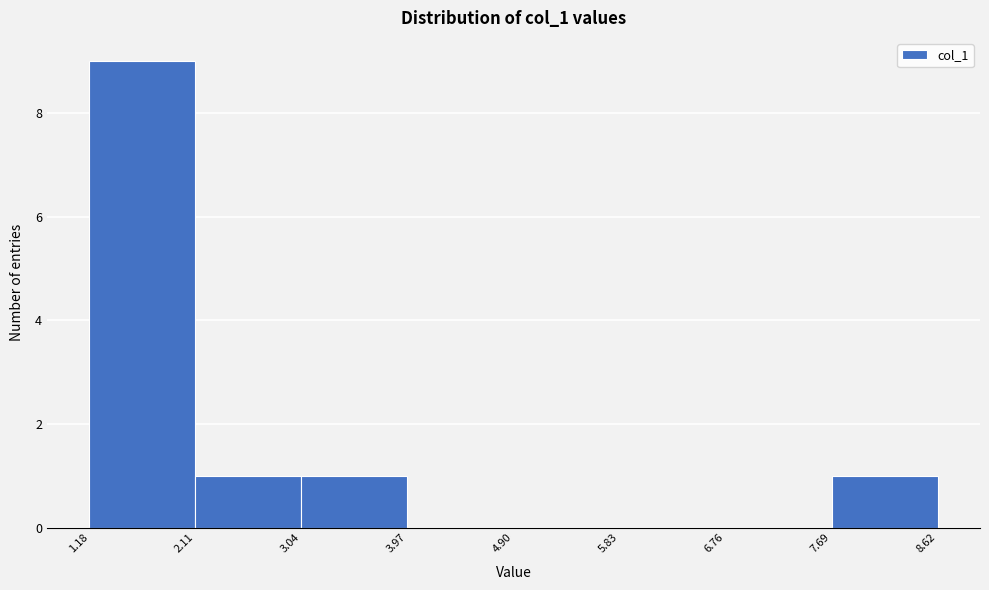

Reading left to right, transcribe this chart: for each bar, give the range it covers on the x-axis and its height. The values are not printed on the chart, so give them approximately, as read against the axis.

1.18 to 2.11: 9
2.11 to 3.04: 1
3.04 to 3.97: 1
3.97 to 4.90: 0
4.90 to 5.83: 0
5.83 to 6.76: 0
6.76 to 7.69: 0
7.69 to 8.62: 1